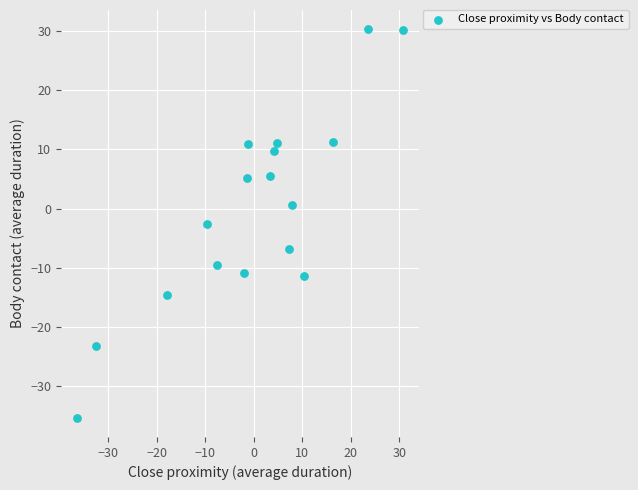

What is the range of Y values (max minus min)?

65.5